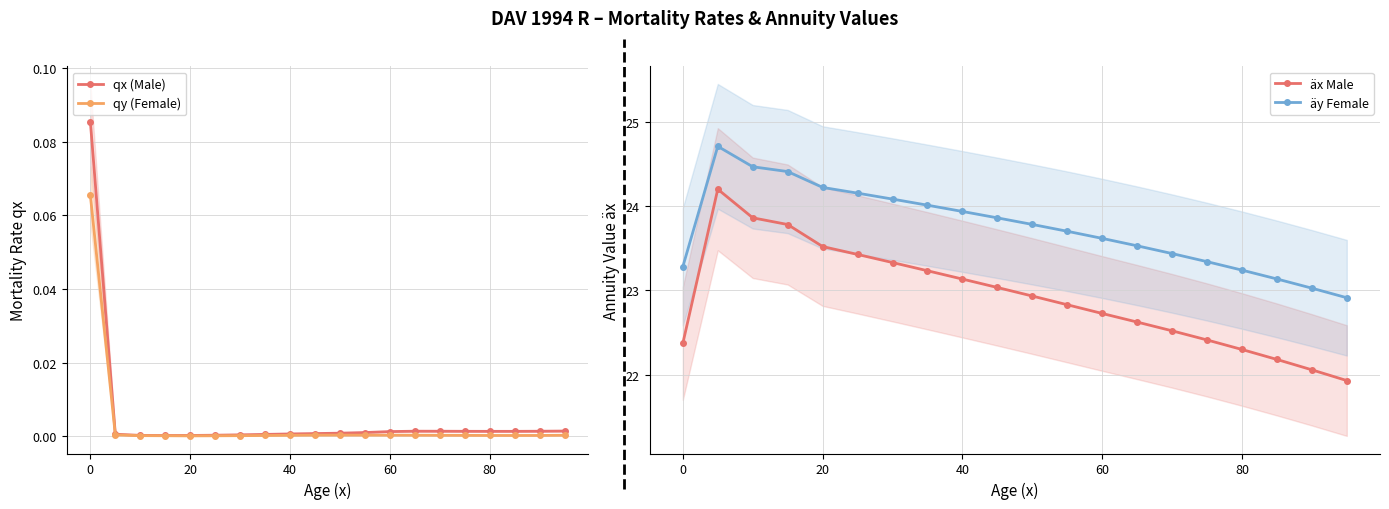

True or false: qx (Male) and äx Male intersect in this chart.

False